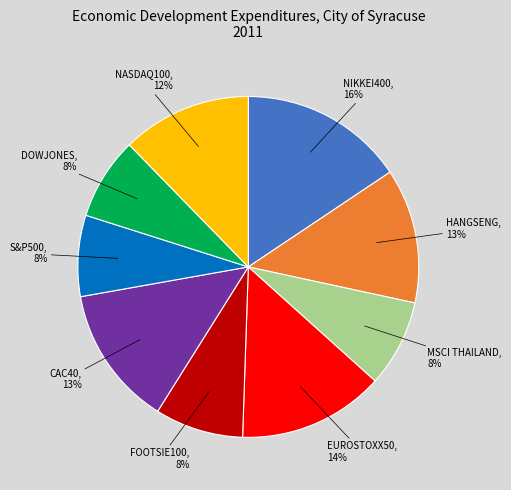

To the nearest percent, what is the difference between the largest and smallest slice percentages?

8%